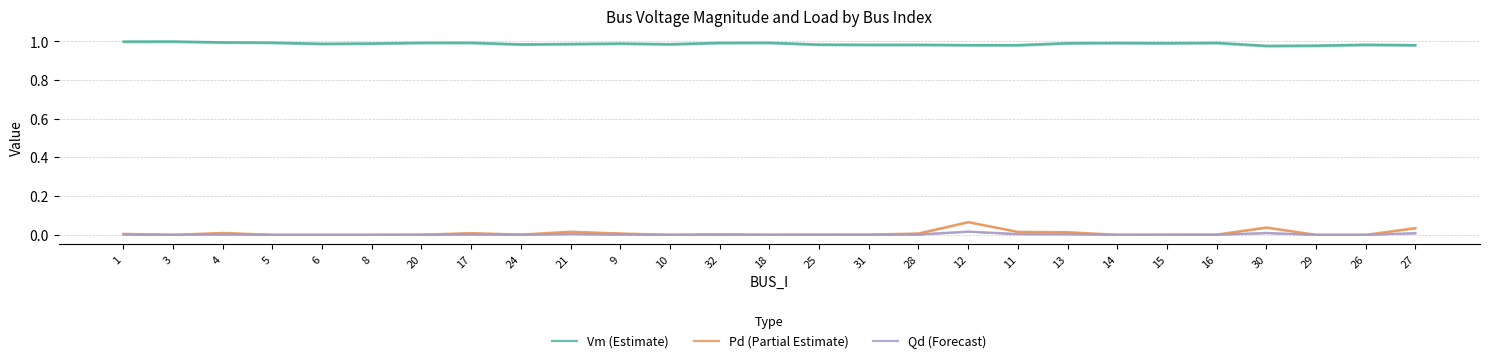

What is the difference between the highest and lowest values at 1?

1.0